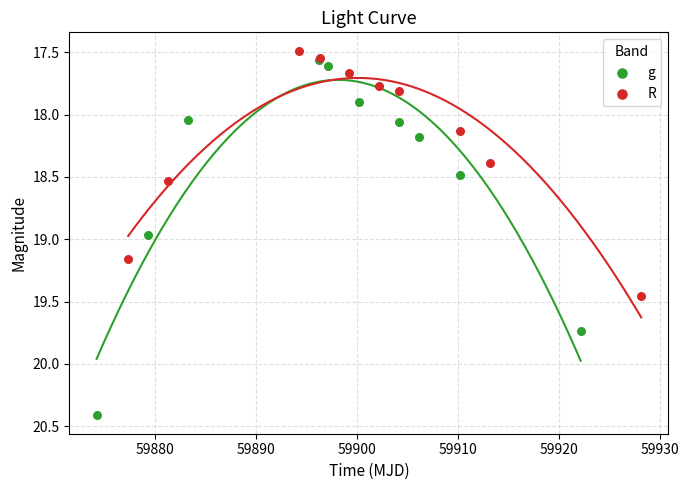

Which series reaches the minimum Y coordinate?

R